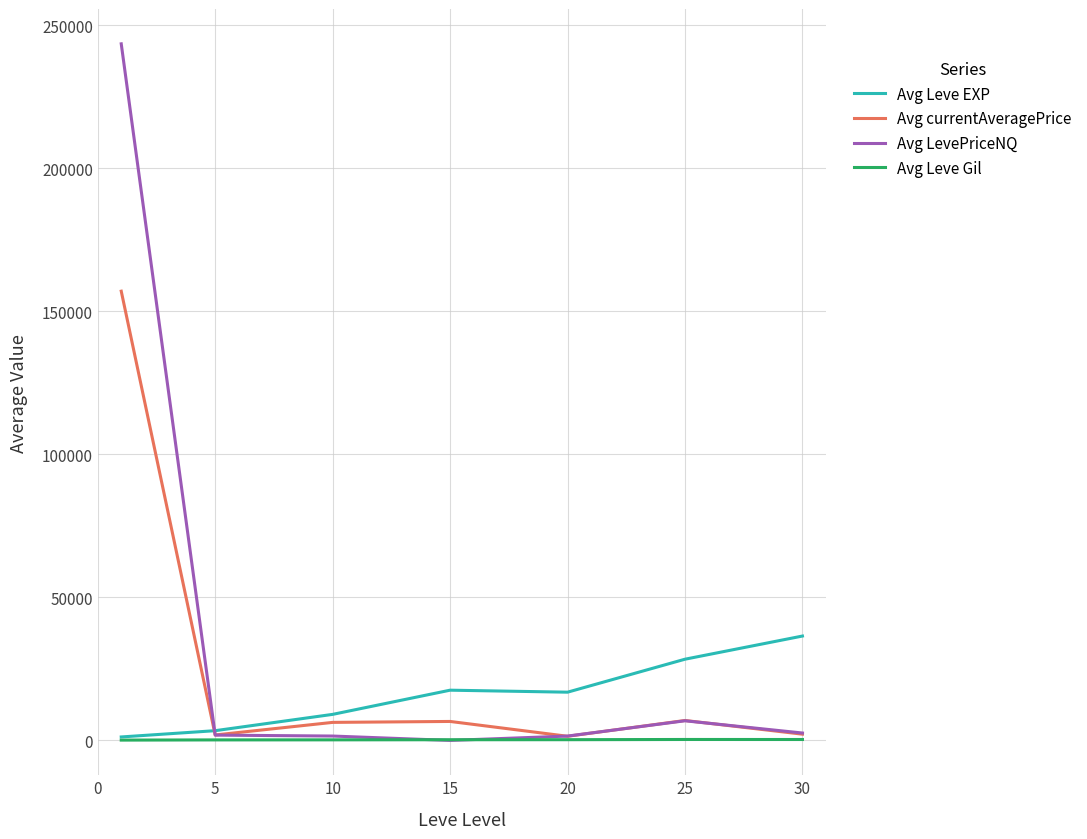

What is the difference between the second highest and second lowest values in the Avg Leve EXP series?

24988.3